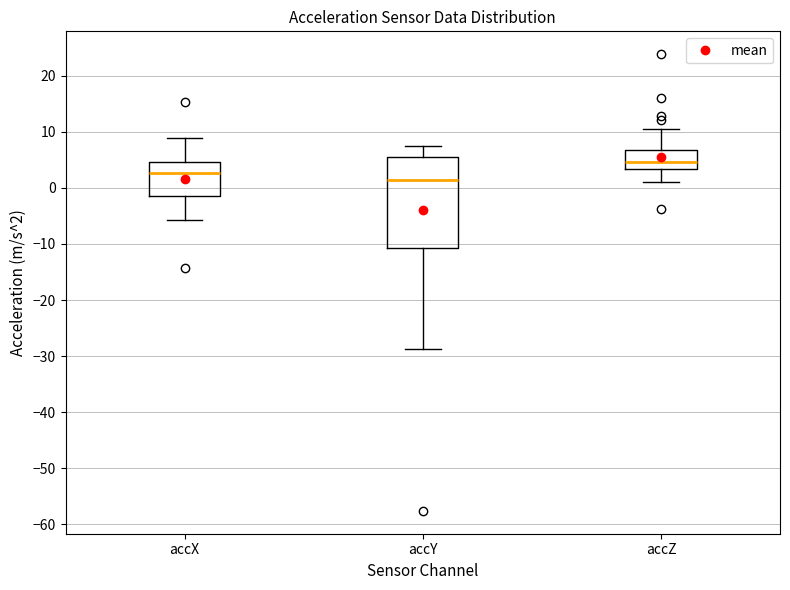

Comparing the boxes themselves (not the whiskers), which one is the tallest?

accY